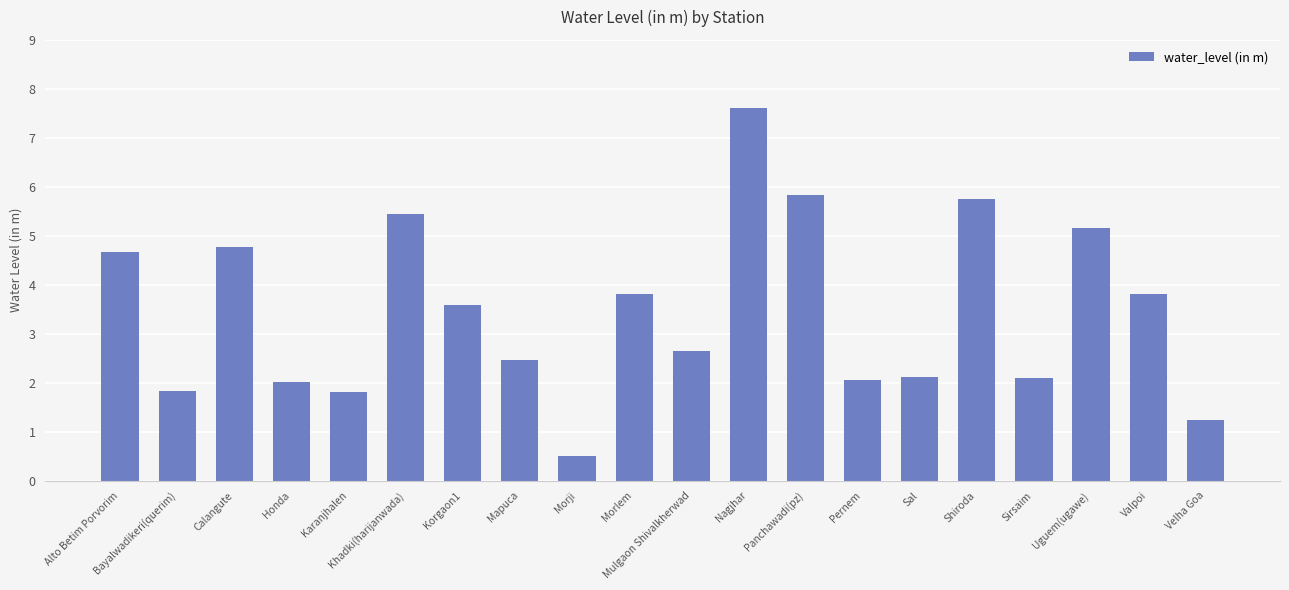

True or false: the data shows 5.0 at Valpoi.

False